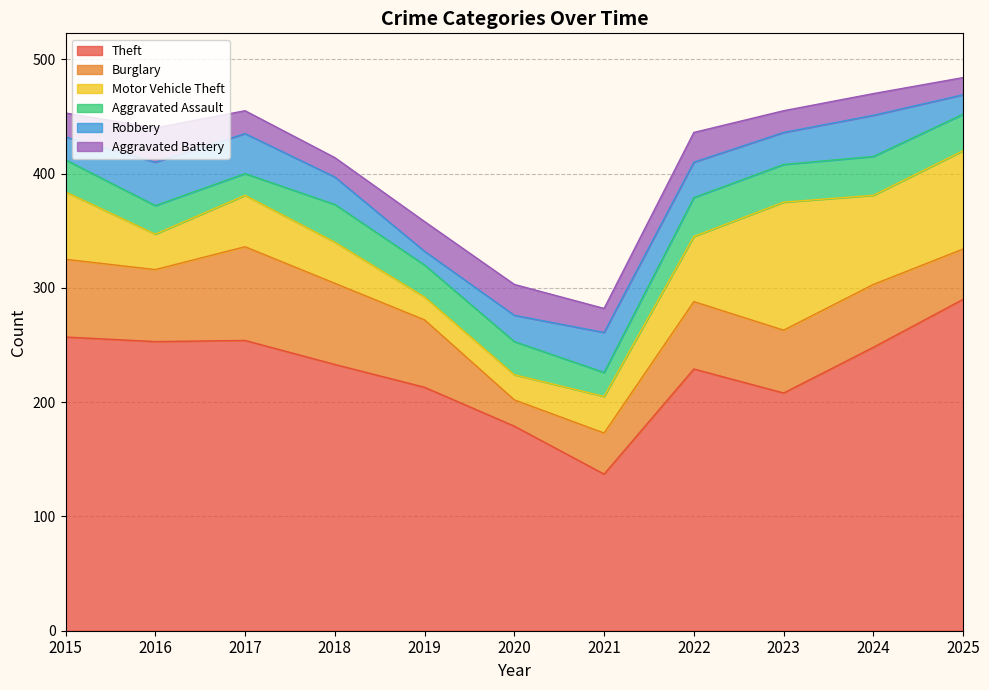

True or false: Aggravated Battery has a value of 19 at 2023.

True